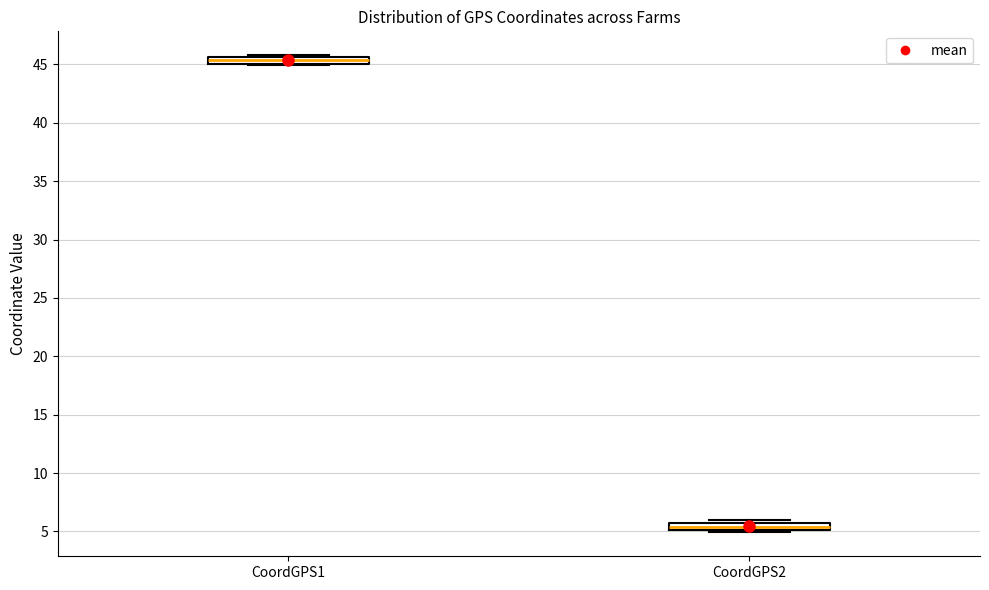

Which box has the highest median line?

CoordGPS1